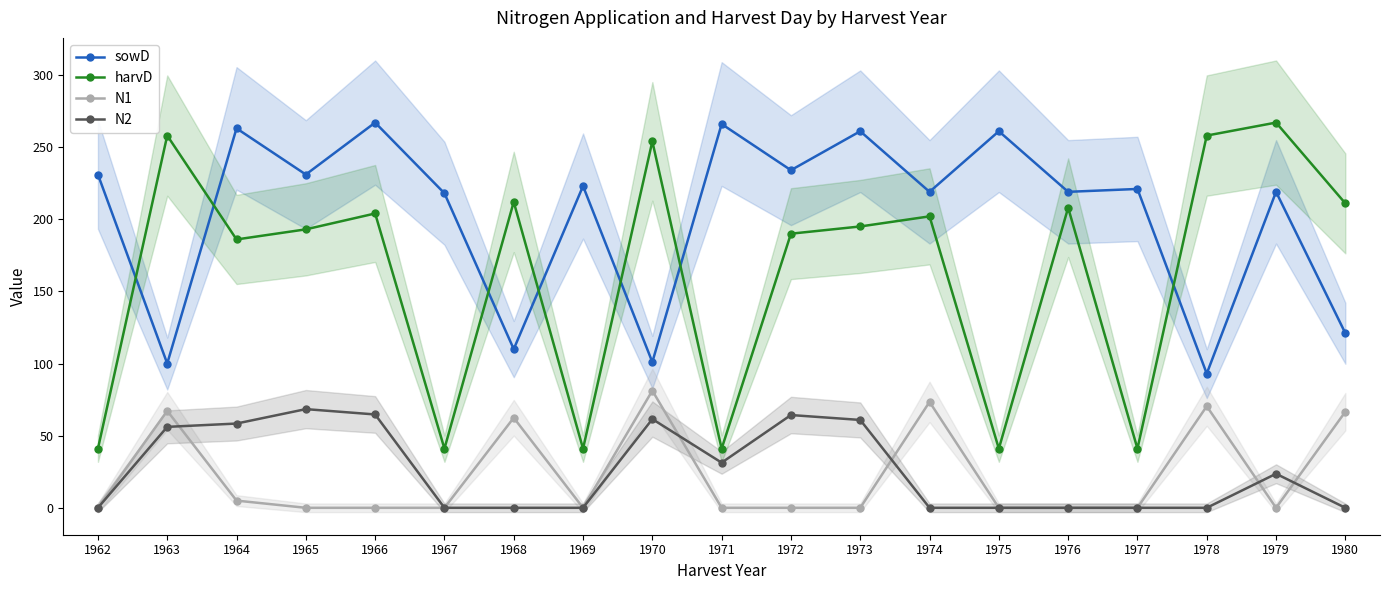

True or false: N2 has more than 0 interior local peaks.

True